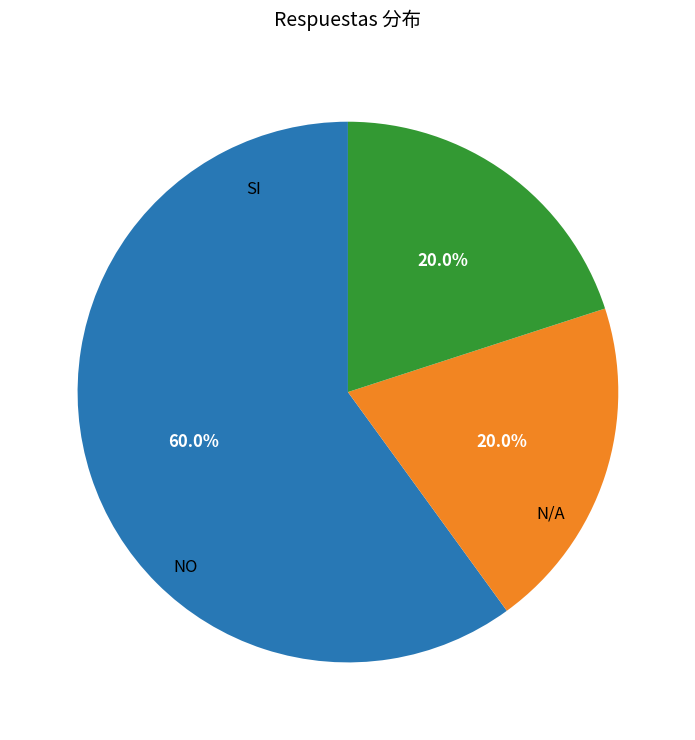

Is there any slice that represents more than half of the pie?

Yes